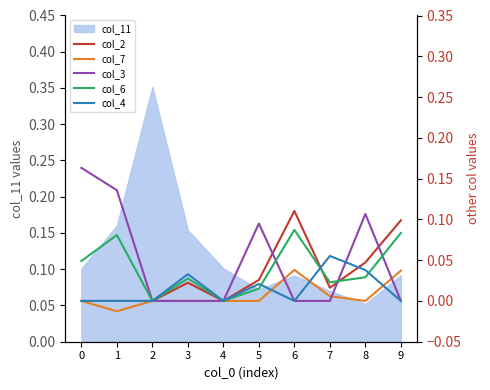

Does the chart display data point markers on the line(s)?

No